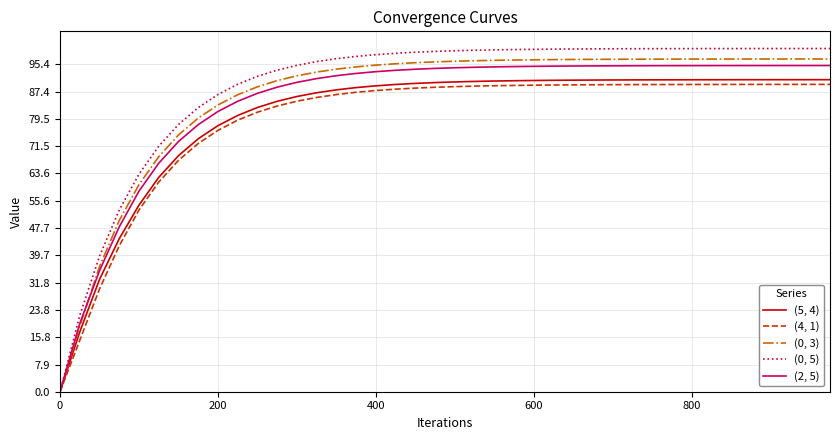

Which series has the largest range (max minus min)?

(0, 5)